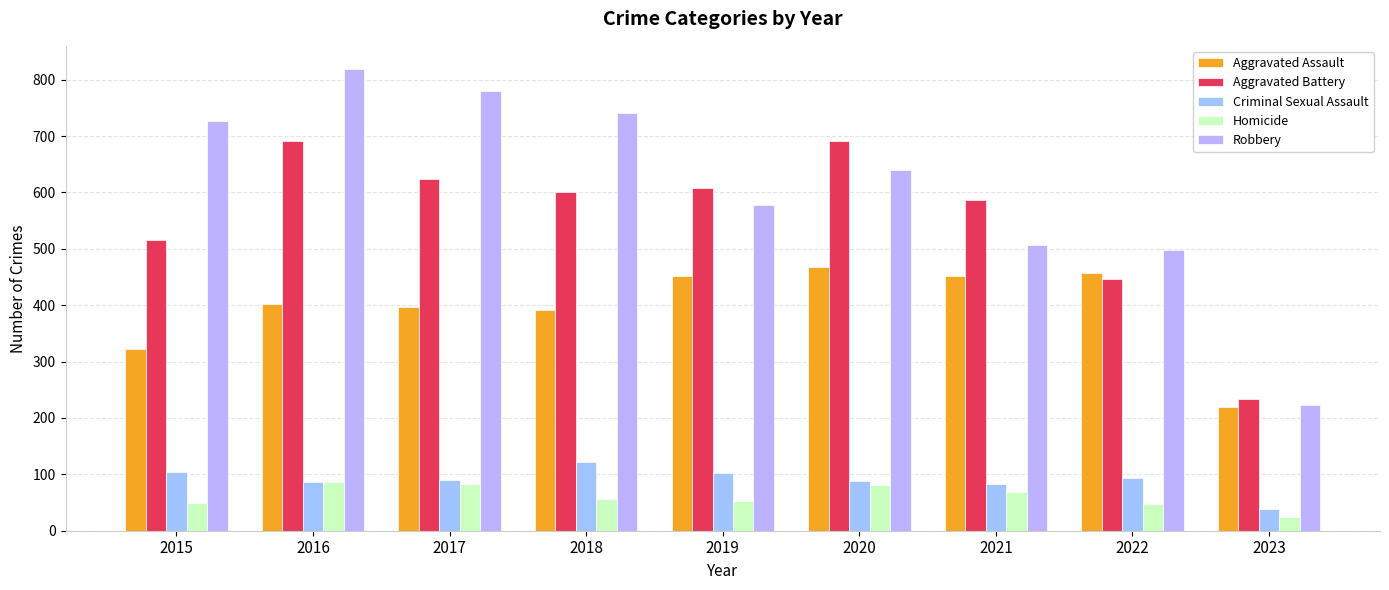

Rank the series at 2020 from highest to lowest value.

Aggravated Battery, Robbery, Aggravated Assault, Criminal Sexual Assault, Homicide